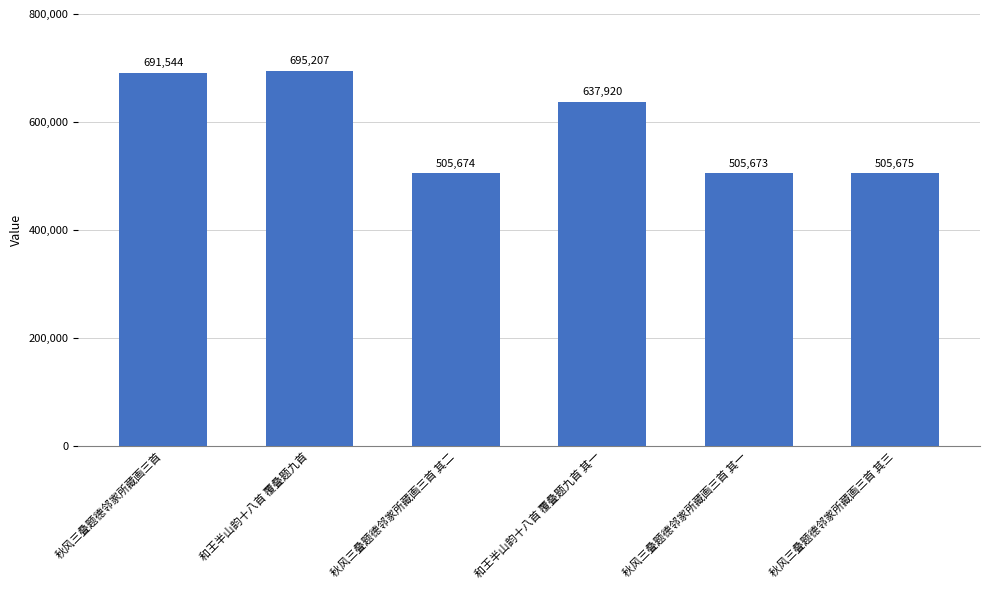

List the labels in order of value, smallest first.

秋风三叠题德邻家所藏画三首 其一, 秋风三叠题德邻家所藏画三首 其二, 秋风三叠题德邻家所藏画三首 其三, 和王半山韵十八首 覆叠题九首 其一, 秋风三叠题德邻家所藏画三首, 和王半山韵十八首 覆叠题九首